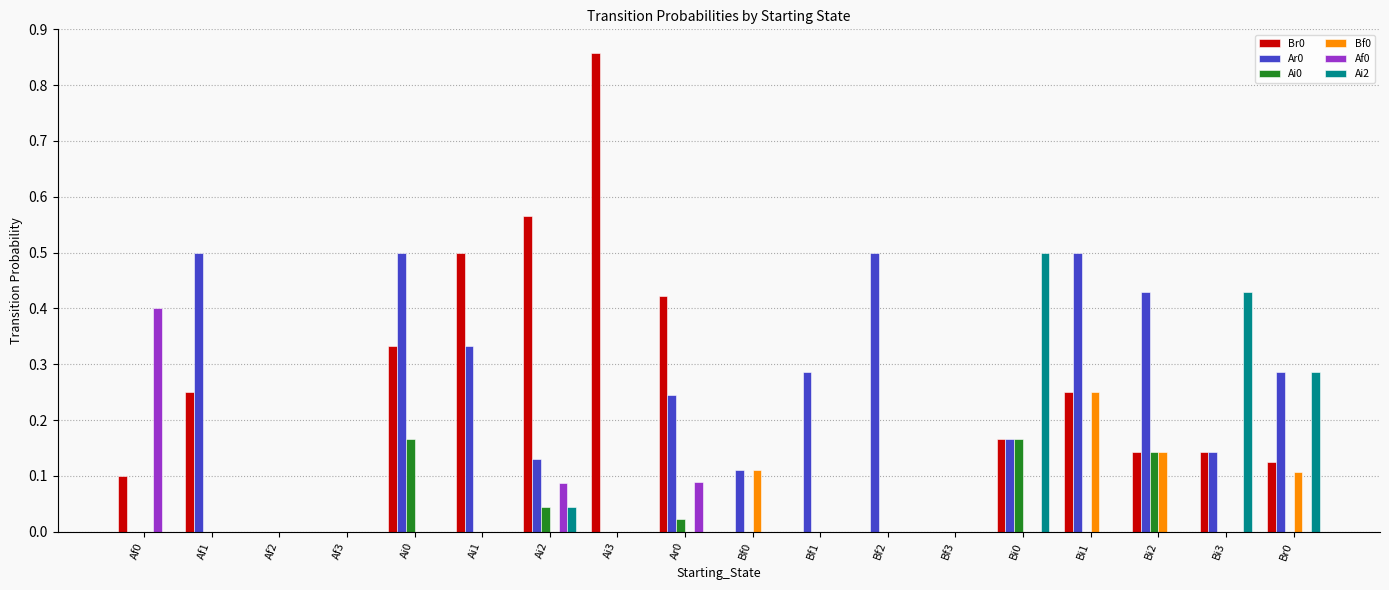

Is it true that Ai2 equals 0.3 at Af2?

False